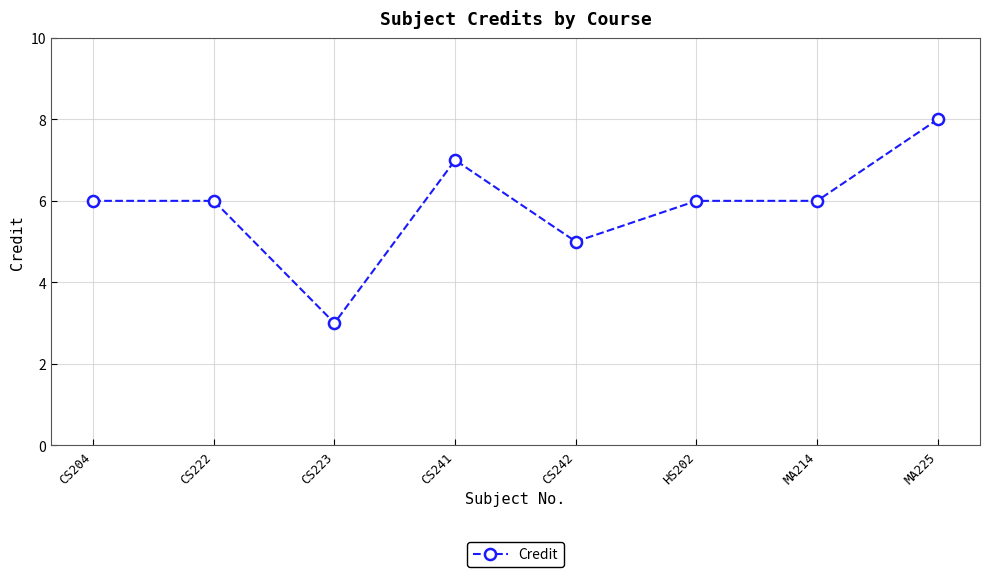

The value at MA214 is 4. True or false?

False